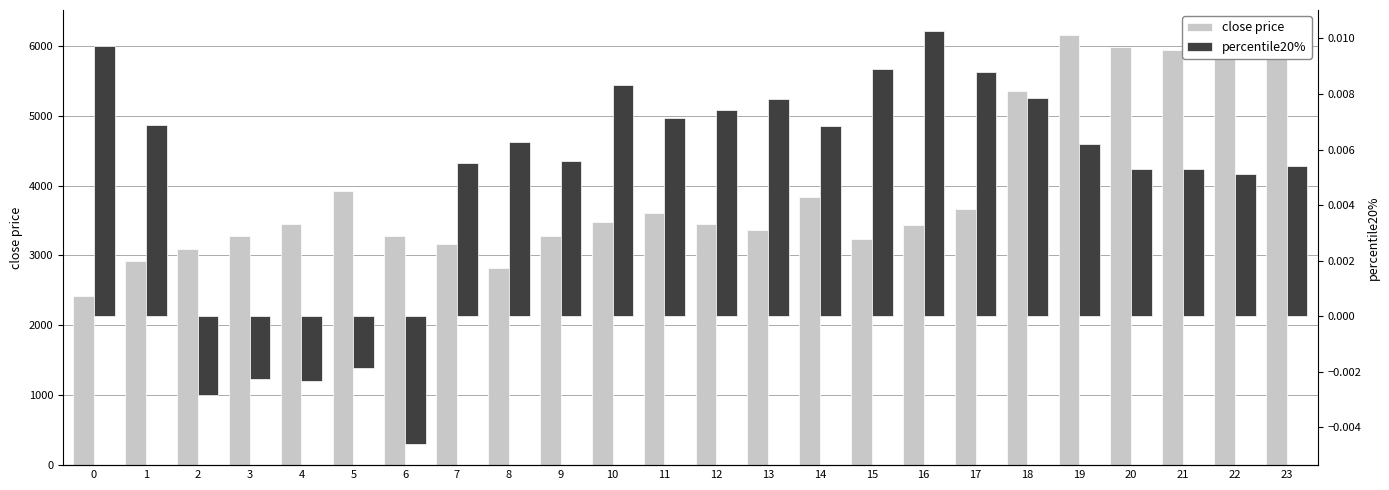

Which has a higher value, 15 or 2?

15